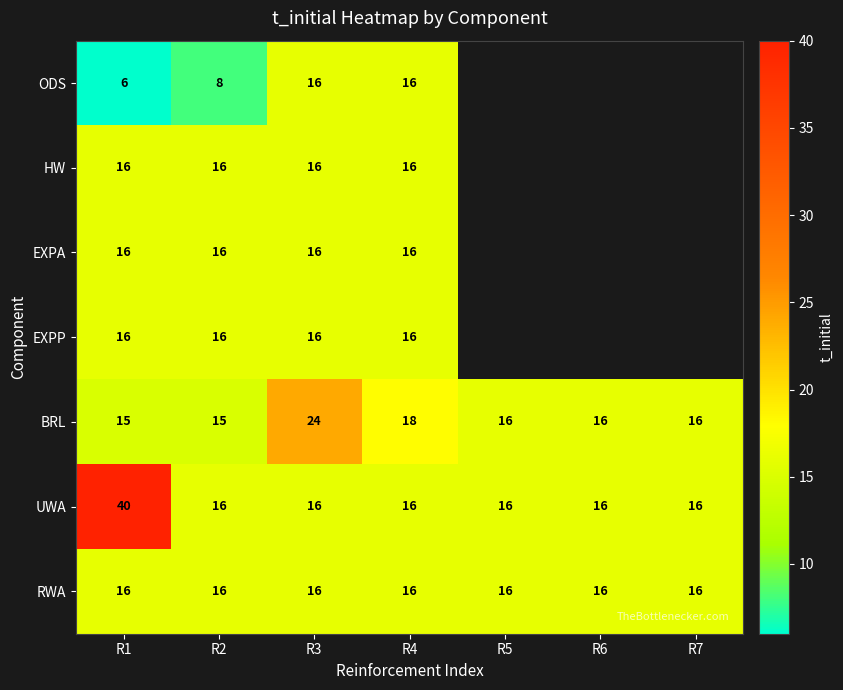

What is the total value across all series at R2?

103